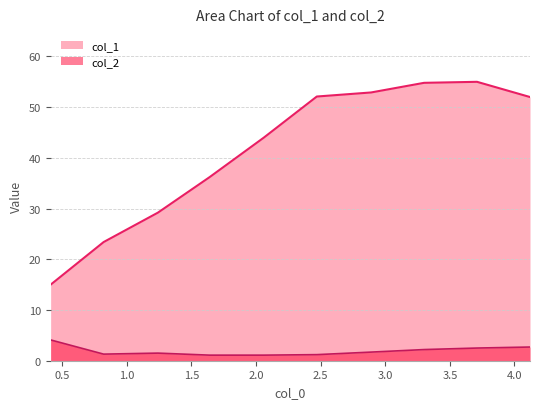

At which category does col_2 reach its first local peak?

1.24